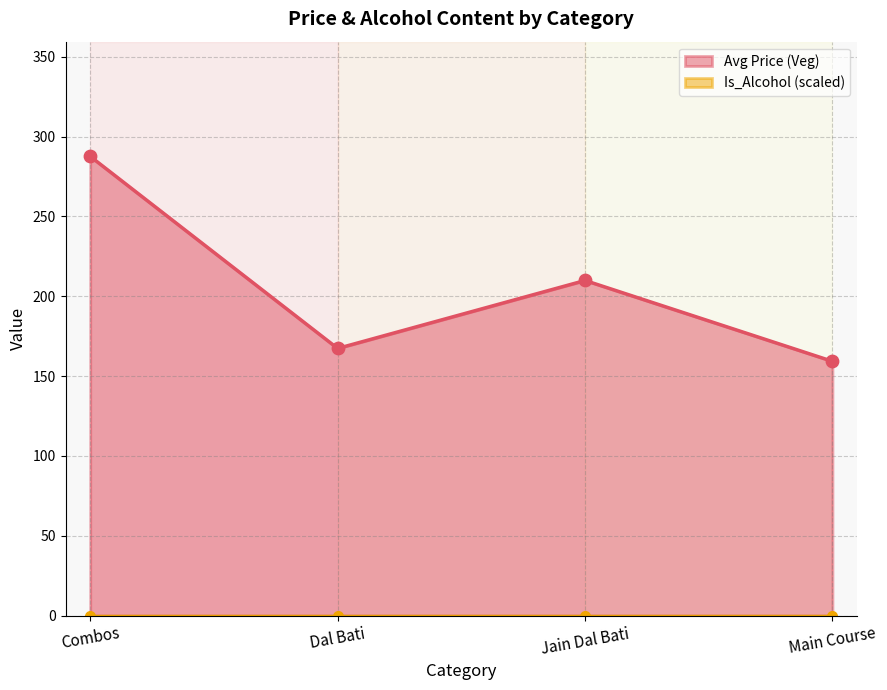

Which series has the widest spread of Y values?

Avg Price (Veg)